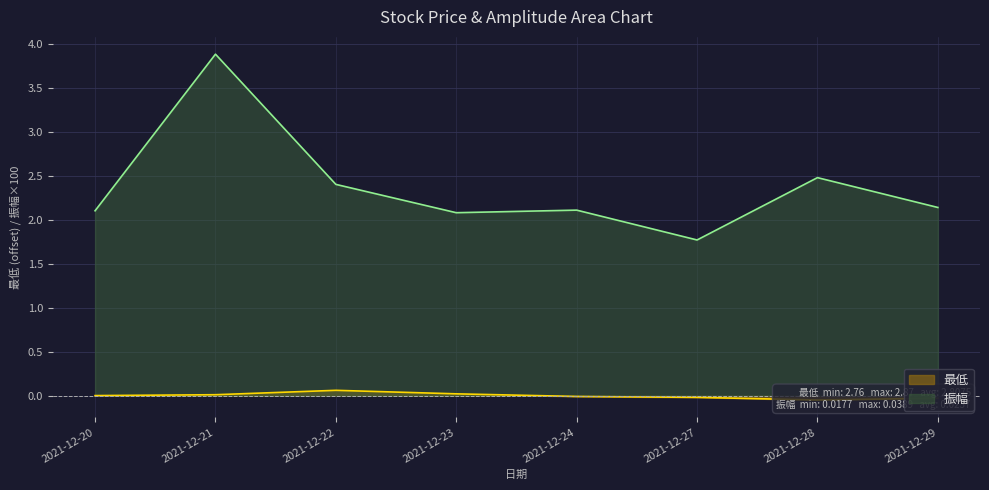

Reading left to right, list all the values displayed in this chart.

最低: 0.0	0.0	0.1	0.0	-0.0	-0.0	-0.0	-0.0
振幅: 2.1	3.9	2.4	2.1	2.1	1.8	2.5	2.1